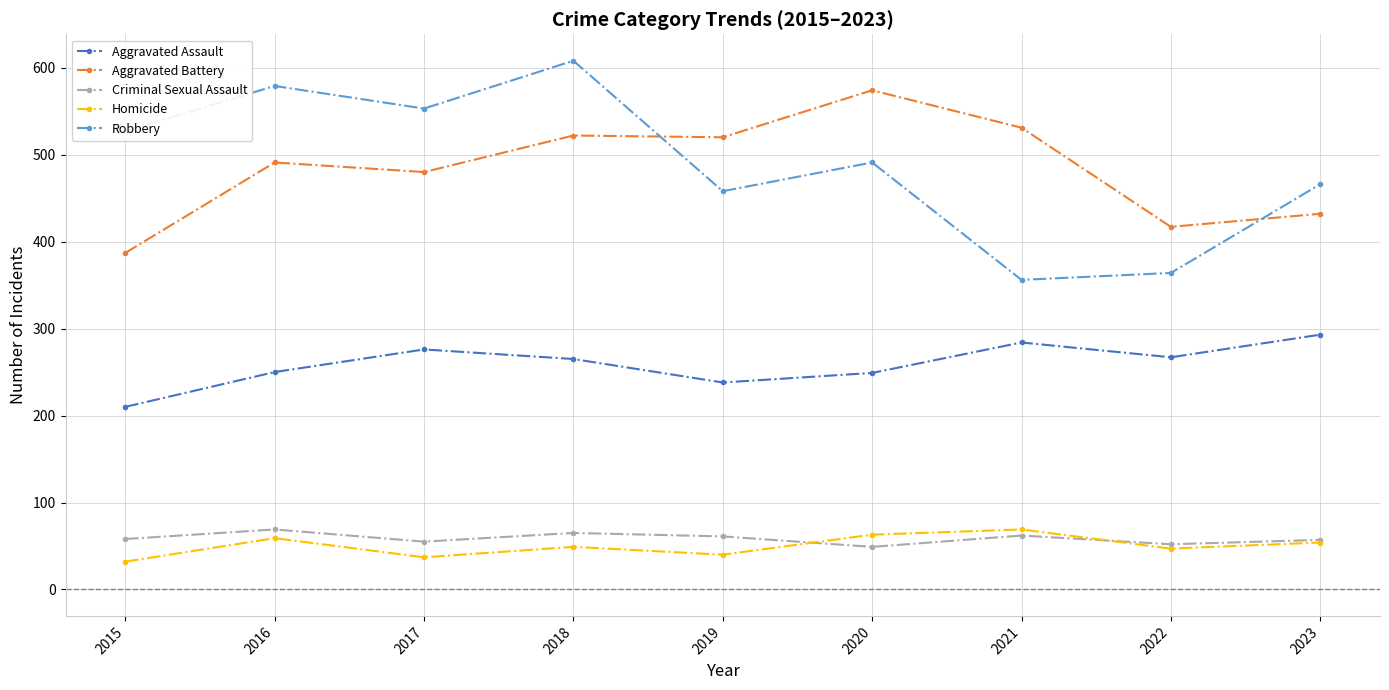

What is the total value across all series at 2018?

1509